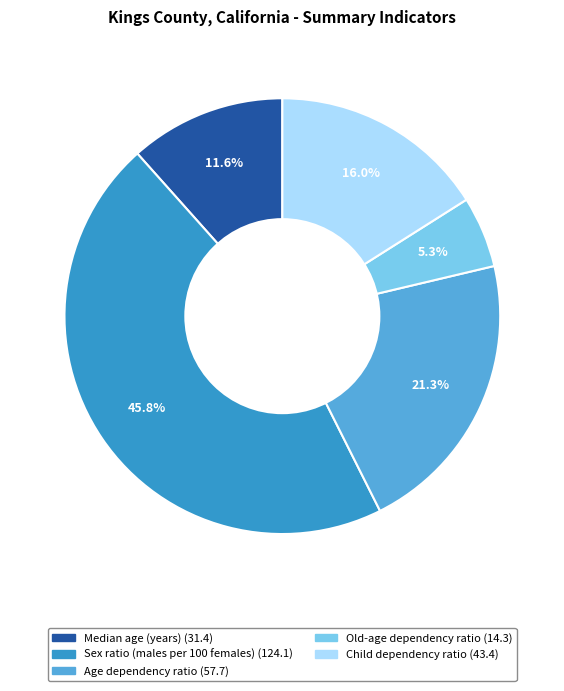

Count the number of slices in the pie.

5